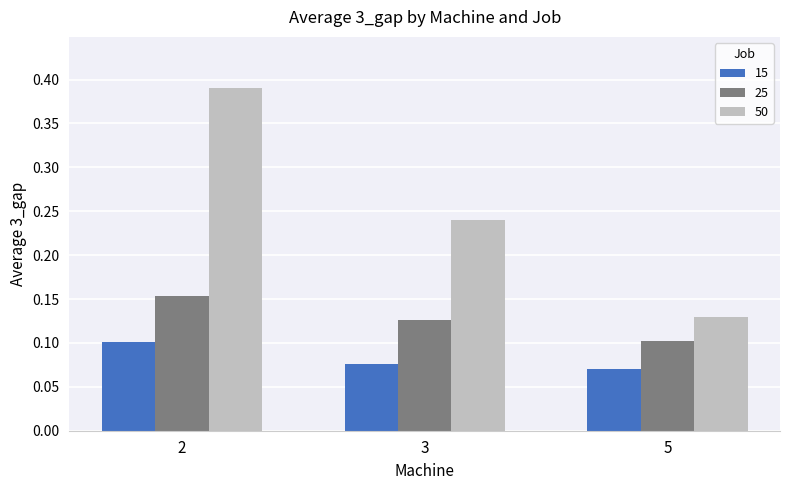

Is it true that 50 equals 0.1 at 3?

False